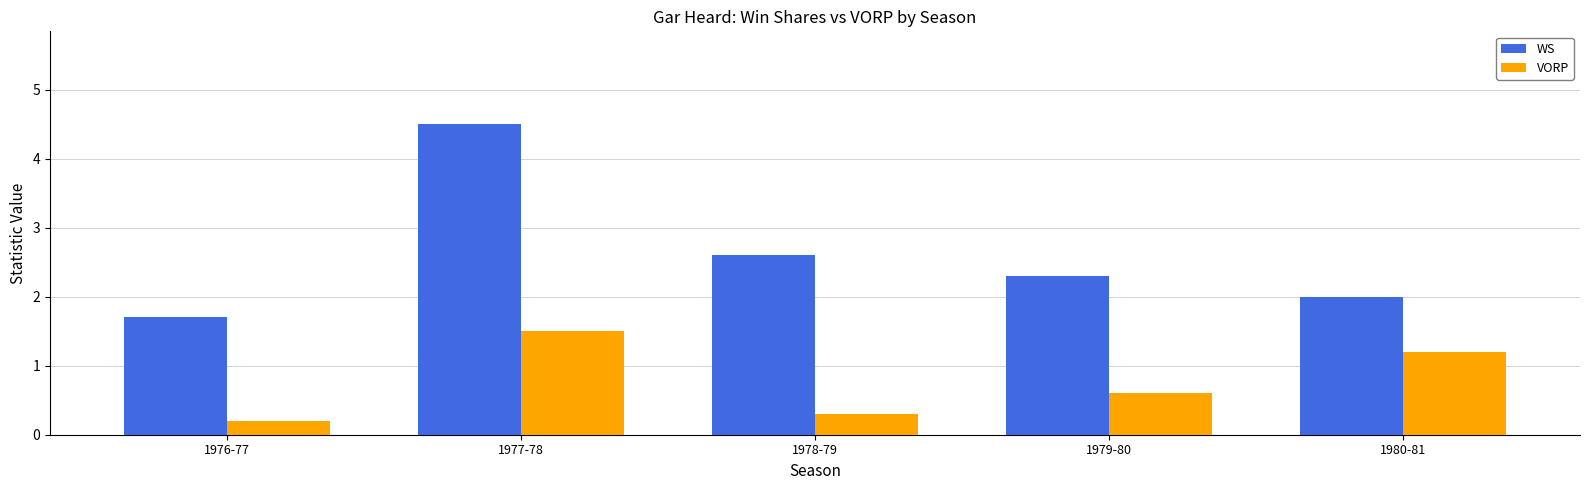

What is the label of the 1st bar from the left?

1976-77